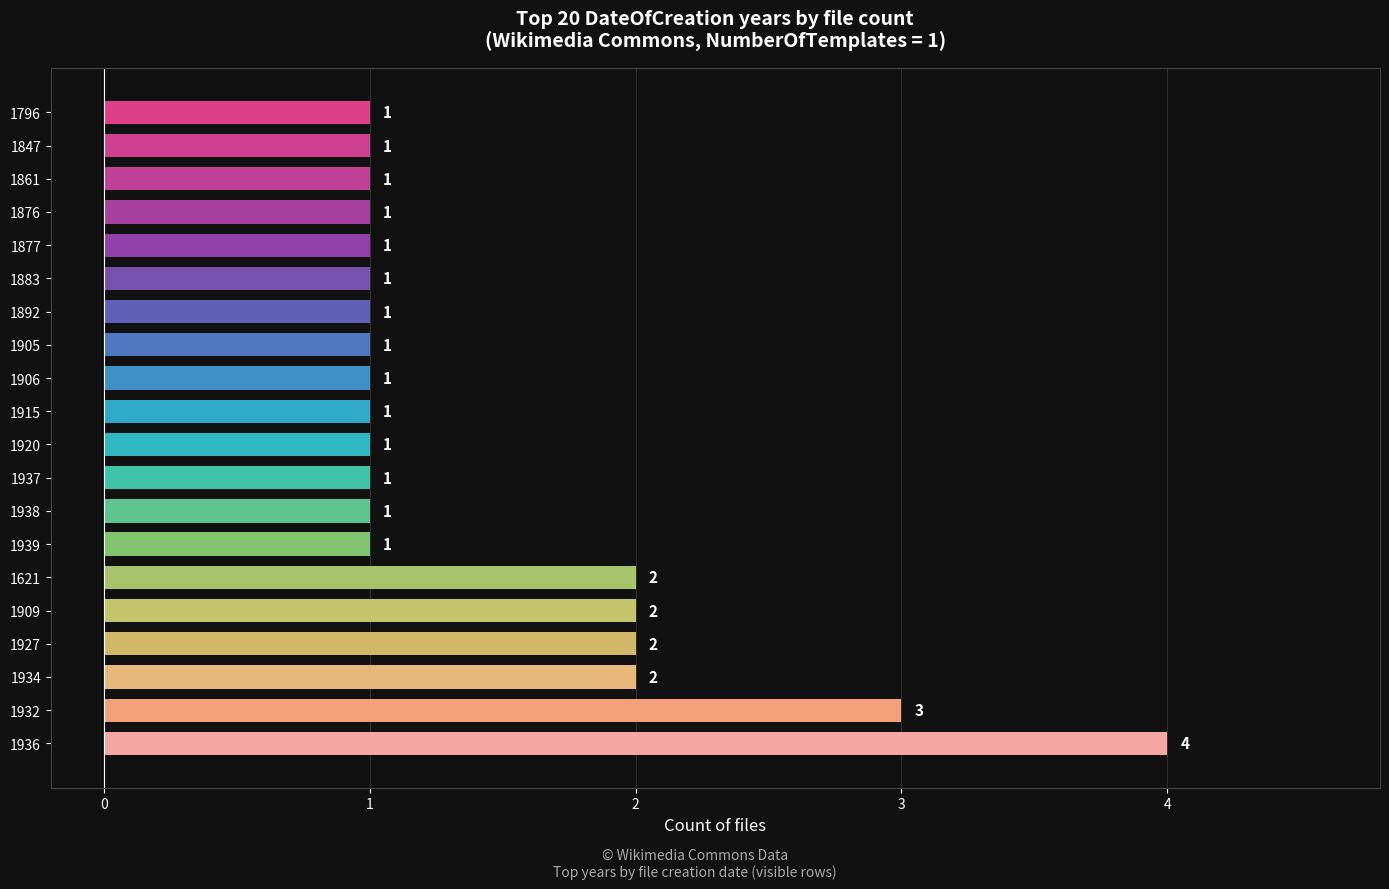

Count the number of values greater than 1.

6